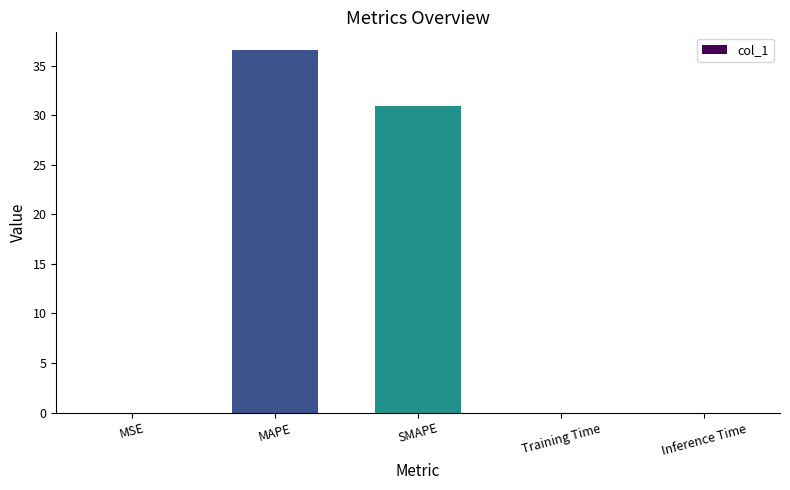

What is the maximum value shown in the chart?

36.5